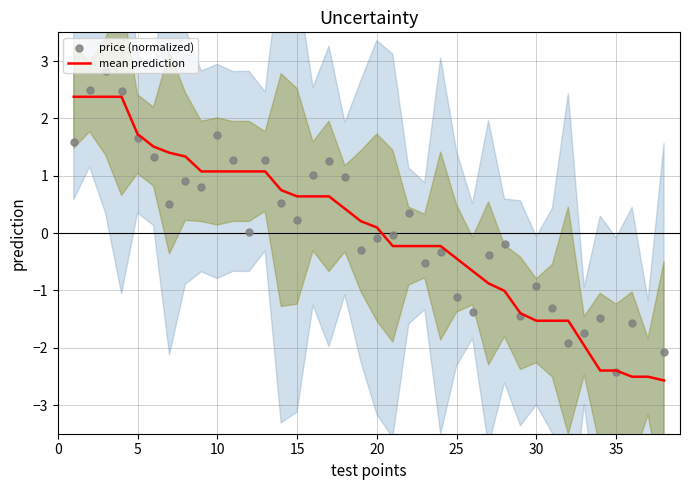

What is the maximum value for mean prediction?

2.4